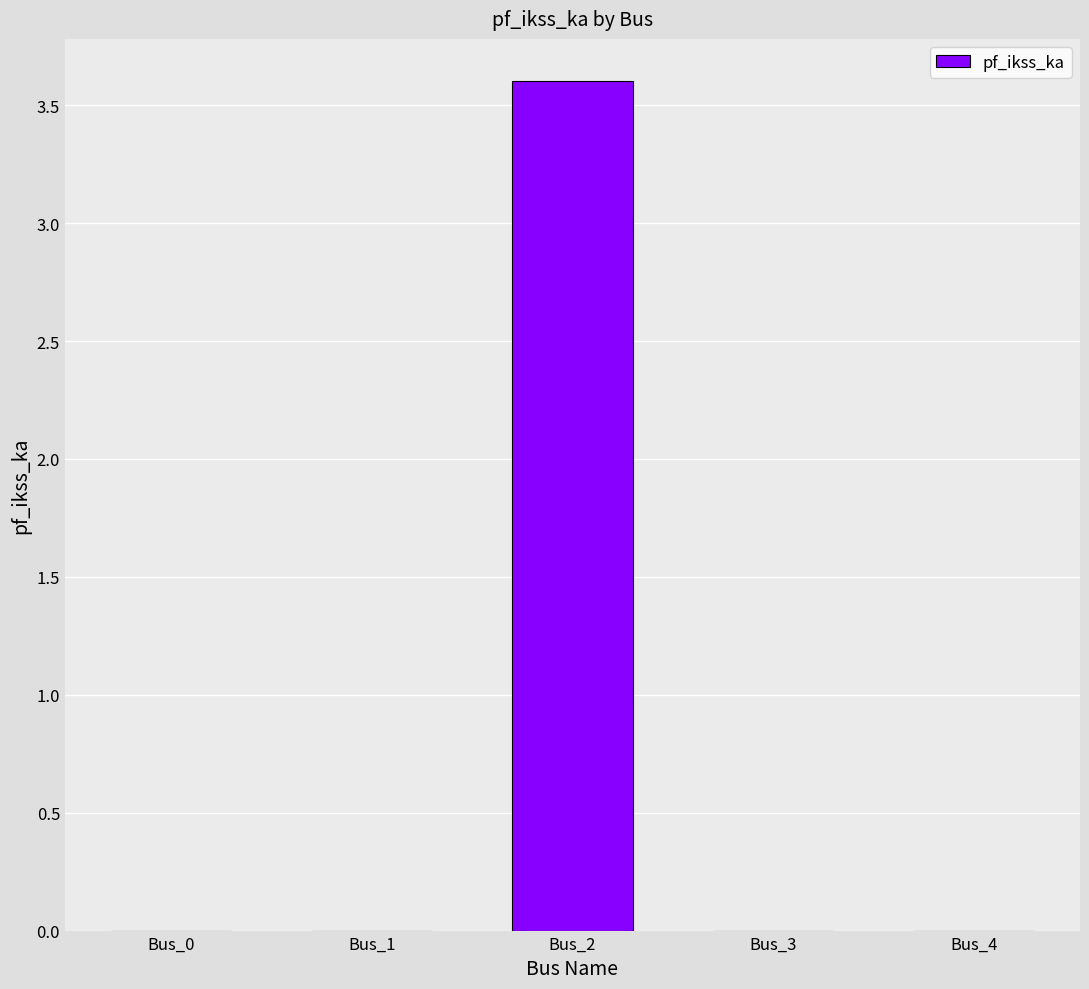

The chart shows a value of 3.6 at Bus_2. True or false?

True